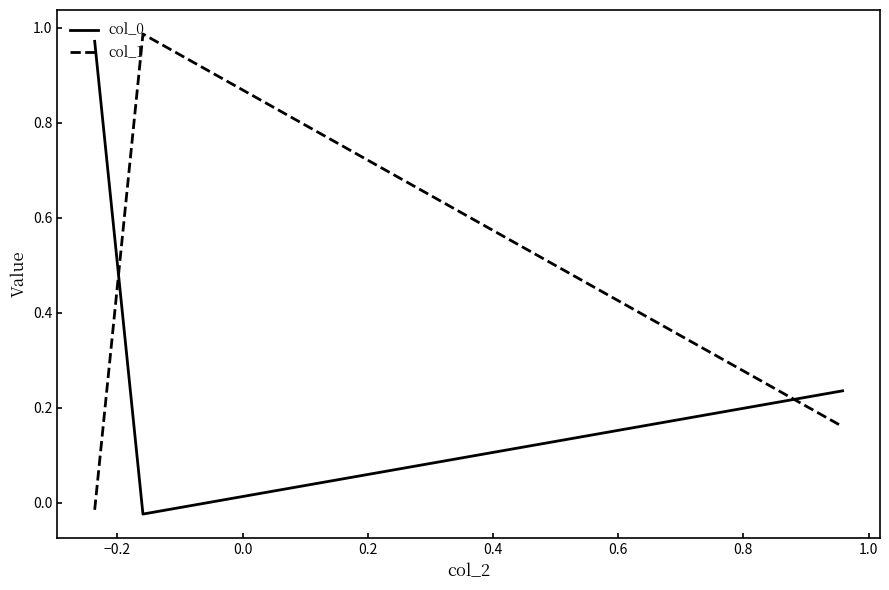

What is the average value of the col_0 series?

0.4